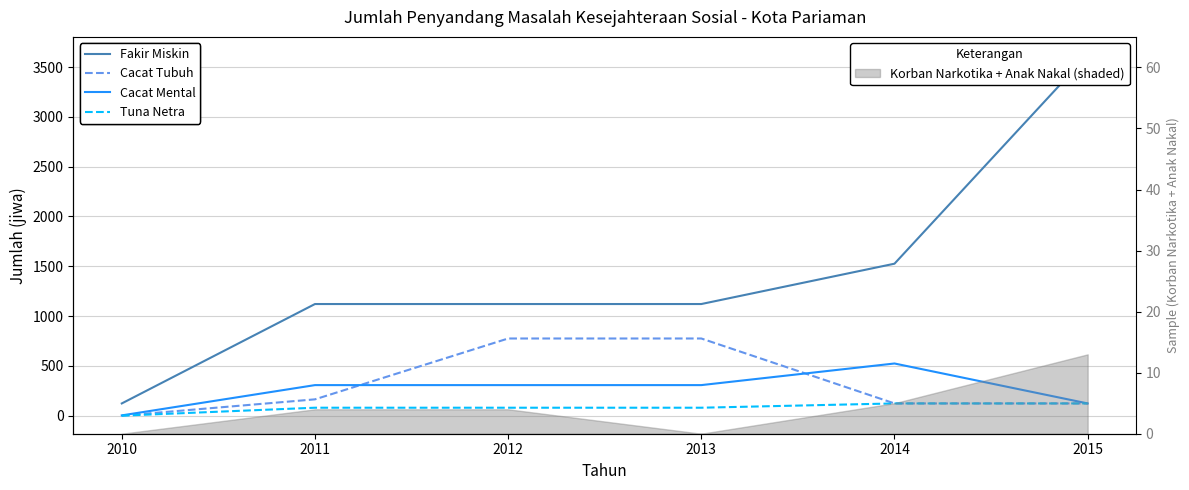

Which category has the highest value in the Tuna Netra series?

2014